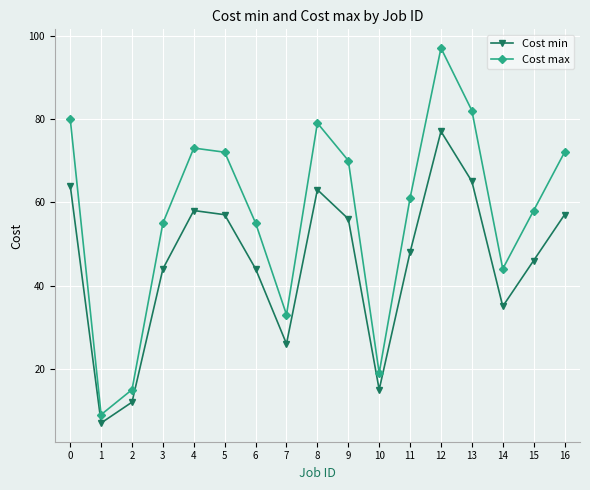

What is the difference between the second highest and second lowest values in the Cost max series?

67